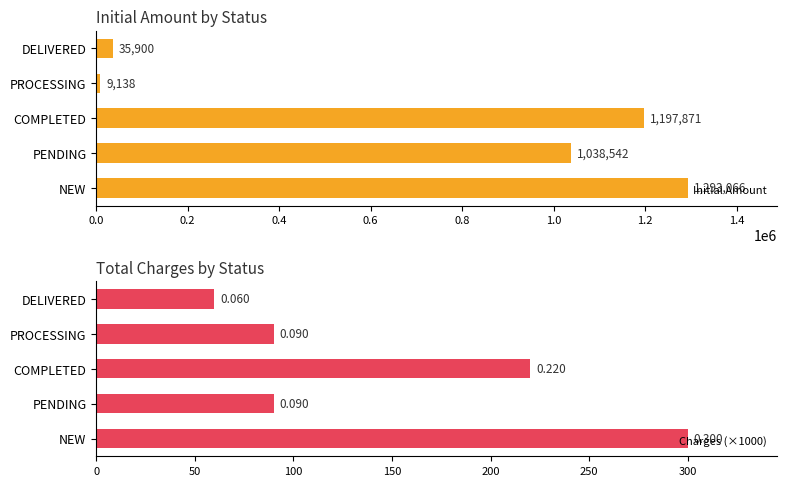

Does the chart contain stacked bars?

No